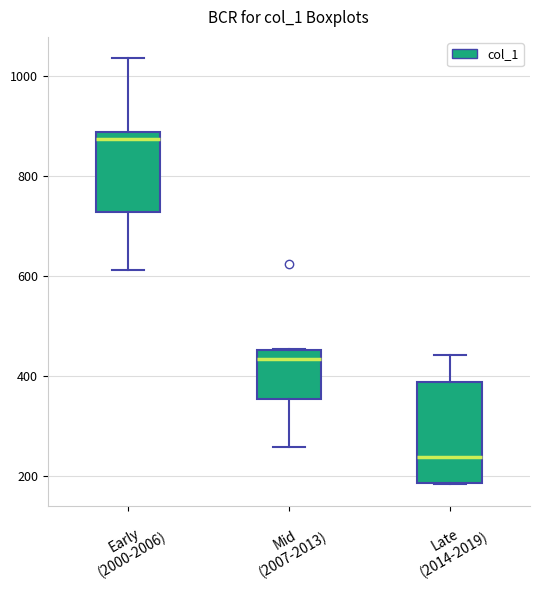

Reading left to right, read every box against the y-axis: the position of its median line, the range the box covers, and the ends of its whiskers. The values are not printed on the chart, so give them approximately, as read against the axis.

Early (2000-2006): median 880 (just below the box's upper edge), box 720 to 880, whiskers 620 to 1040
Mid (2007-2013): median 440, box 360 to 460, whiskers 260 to 460
Late (2014-2019): median 240, box 180 to 380, whiskers 180 to 440